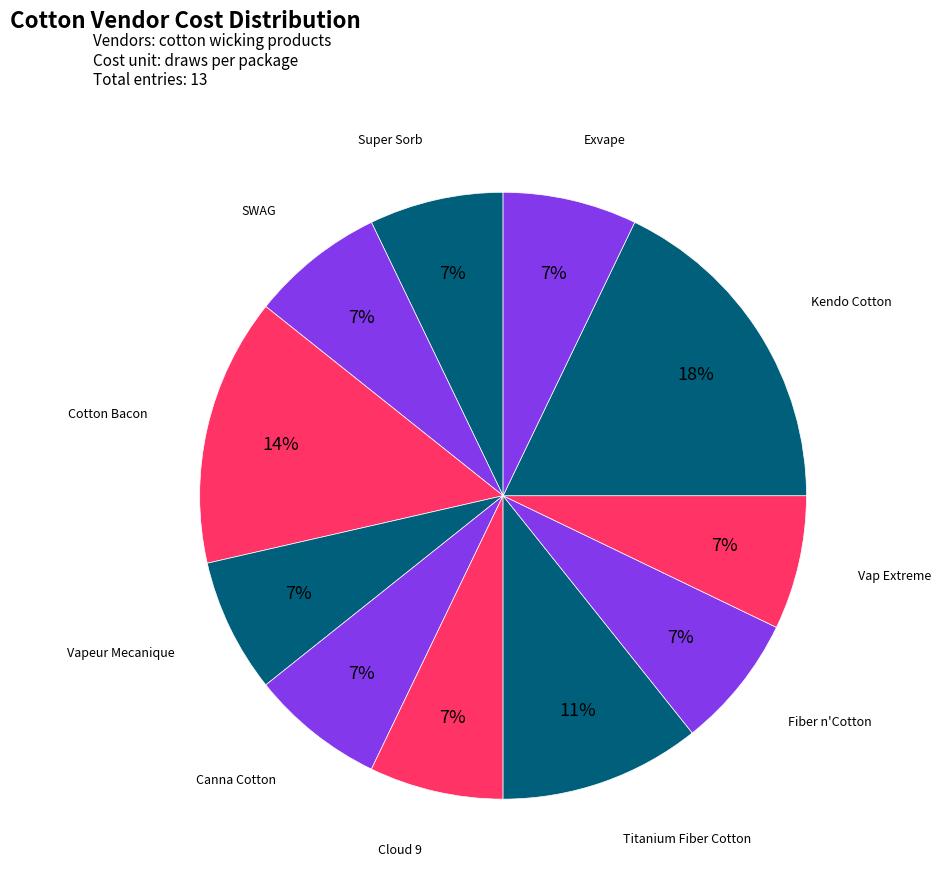

How many segments does this pie chart have?

11